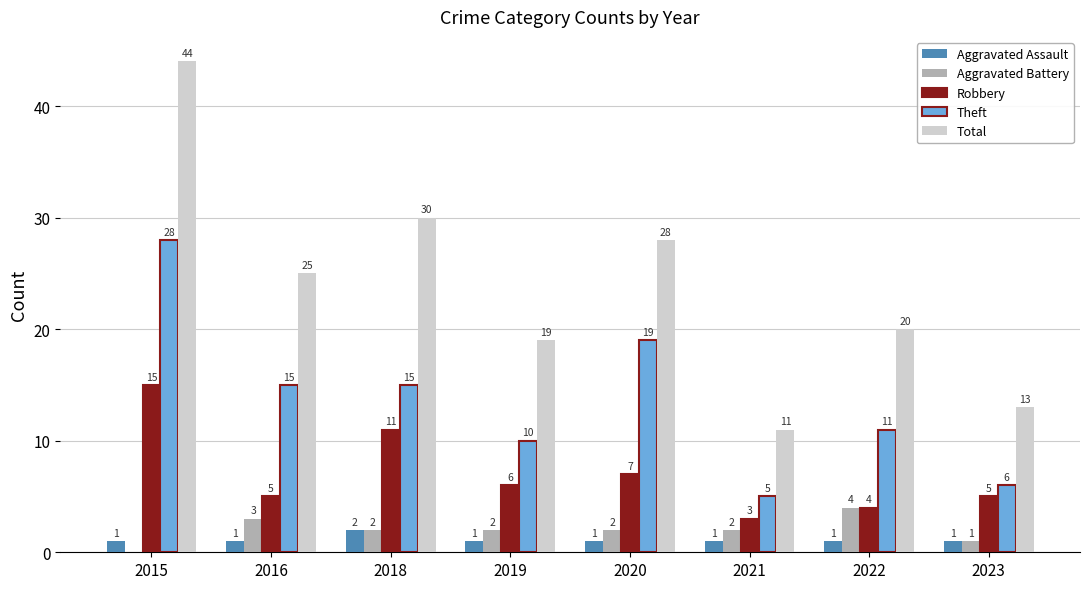

Which series changed the most between 2018 and 2022?

Total